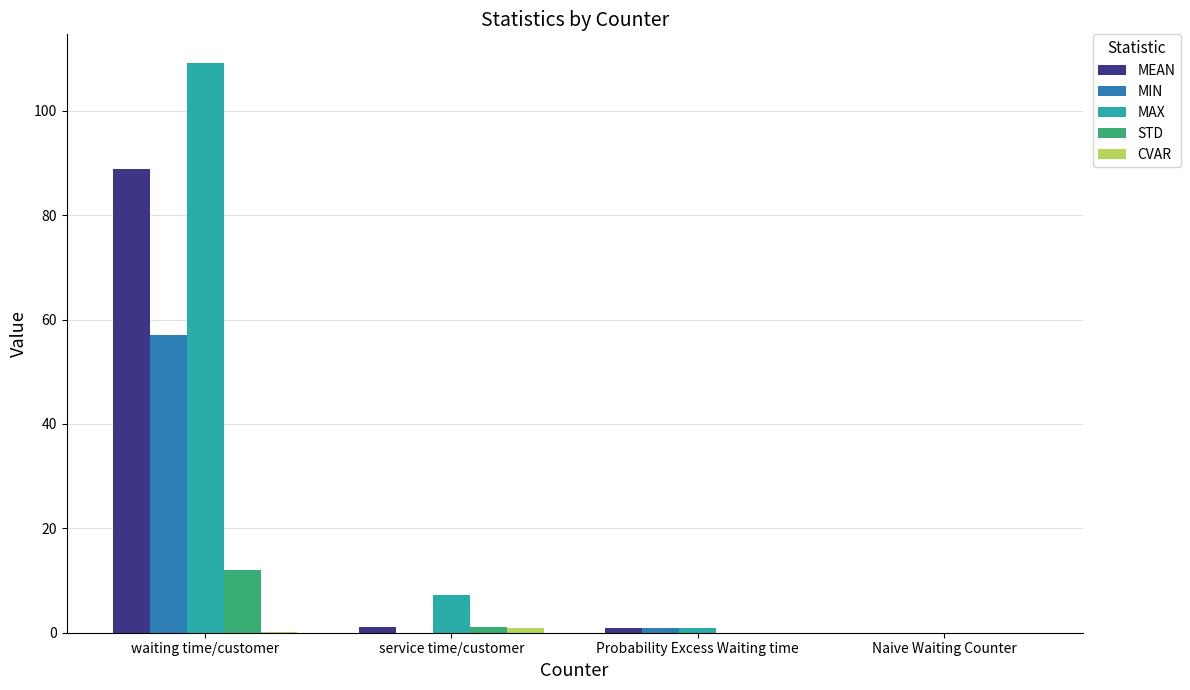

Between waiting time/customer and service time/customer, which series saw the biggest shift?

MAX